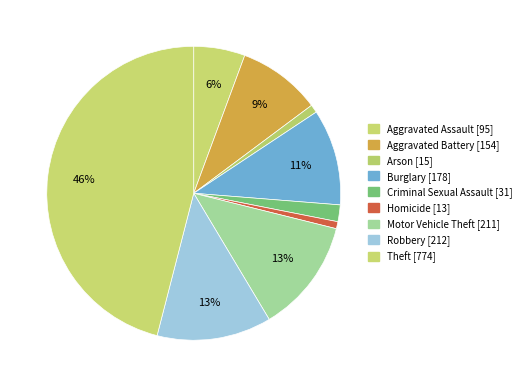

The Theft slice represents 46% of the pie. True or false?

True